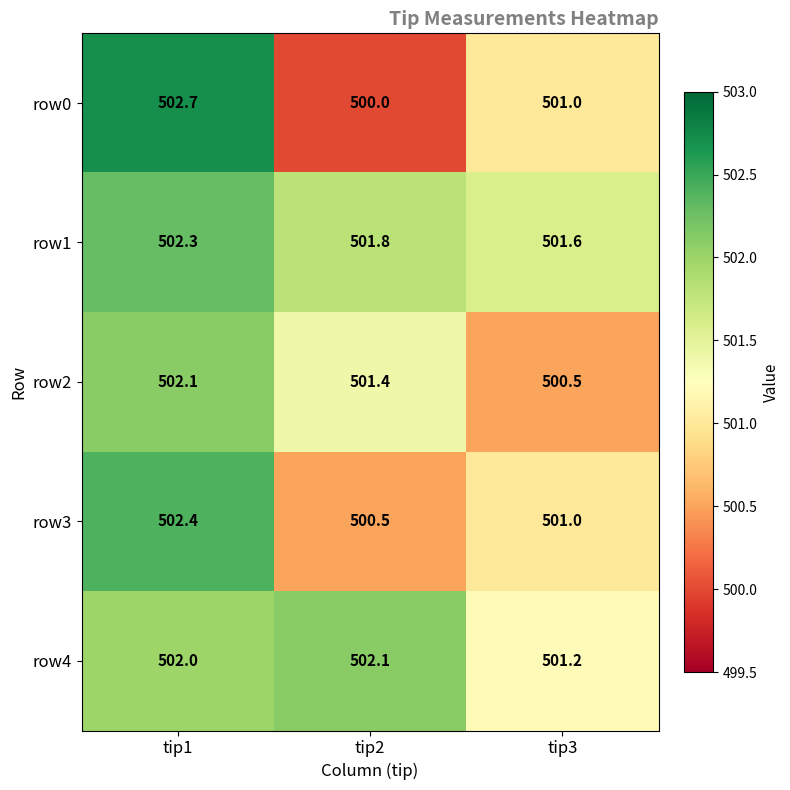

Rank the series at tip2 from lowest to highest value.

row0, row3, row2, row1, row4